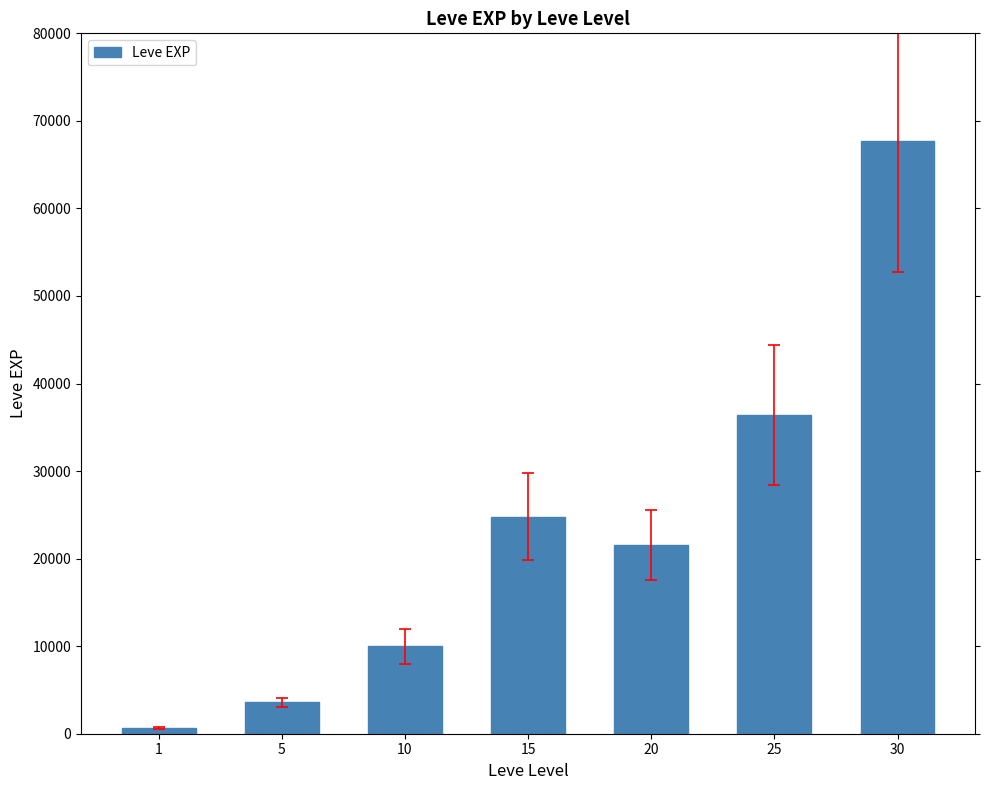

Which category has the highest value across all series?

30